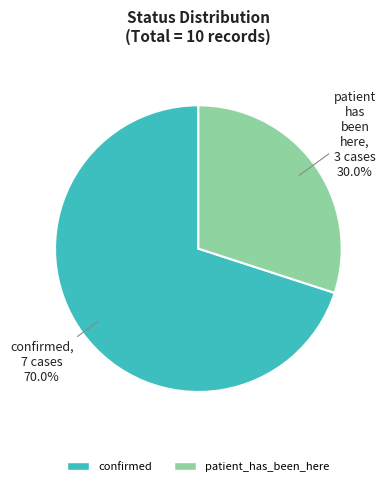

True or false: patient_has_been_here accounts for 30% of the total.

True